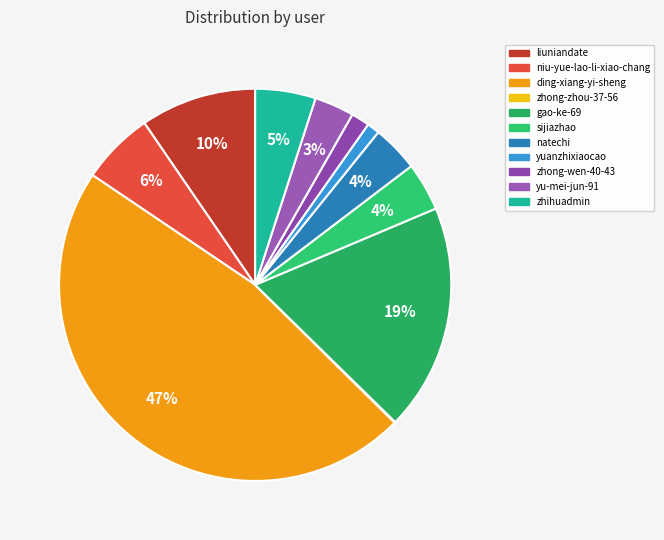

Is it true that zhong-wen-40-43 is 1% of the pie?

False